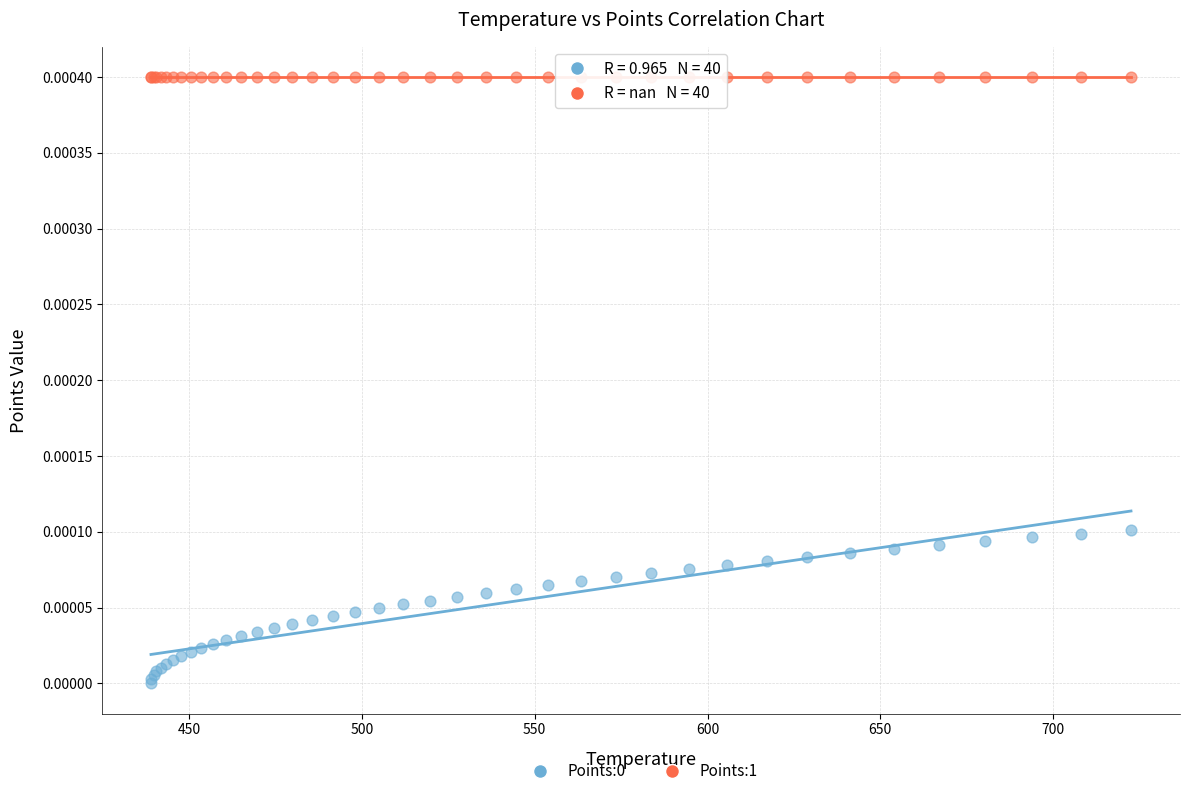

Which series contains the highest Y value?

Points:1